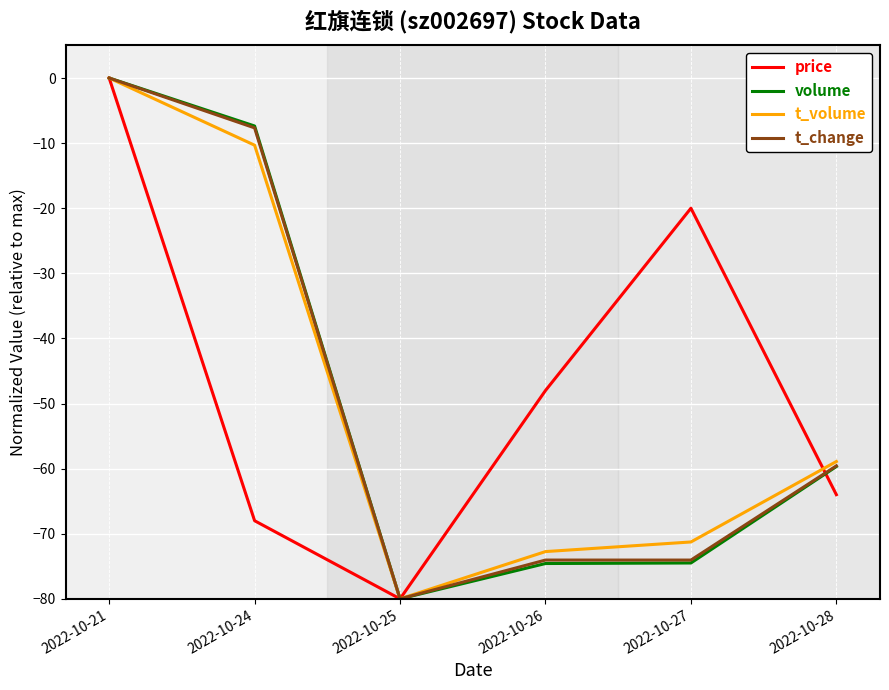

After their last crossing, which series has the higher values: t_change or price?

t_change